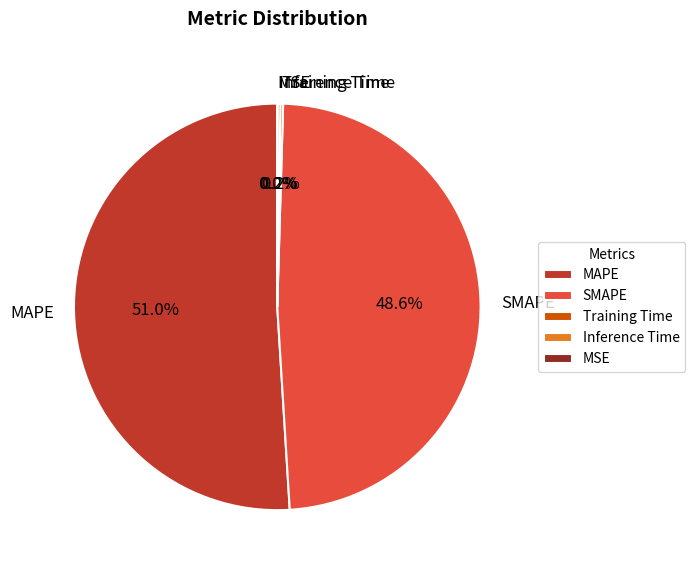

Does any single category account for the majority?

Yes